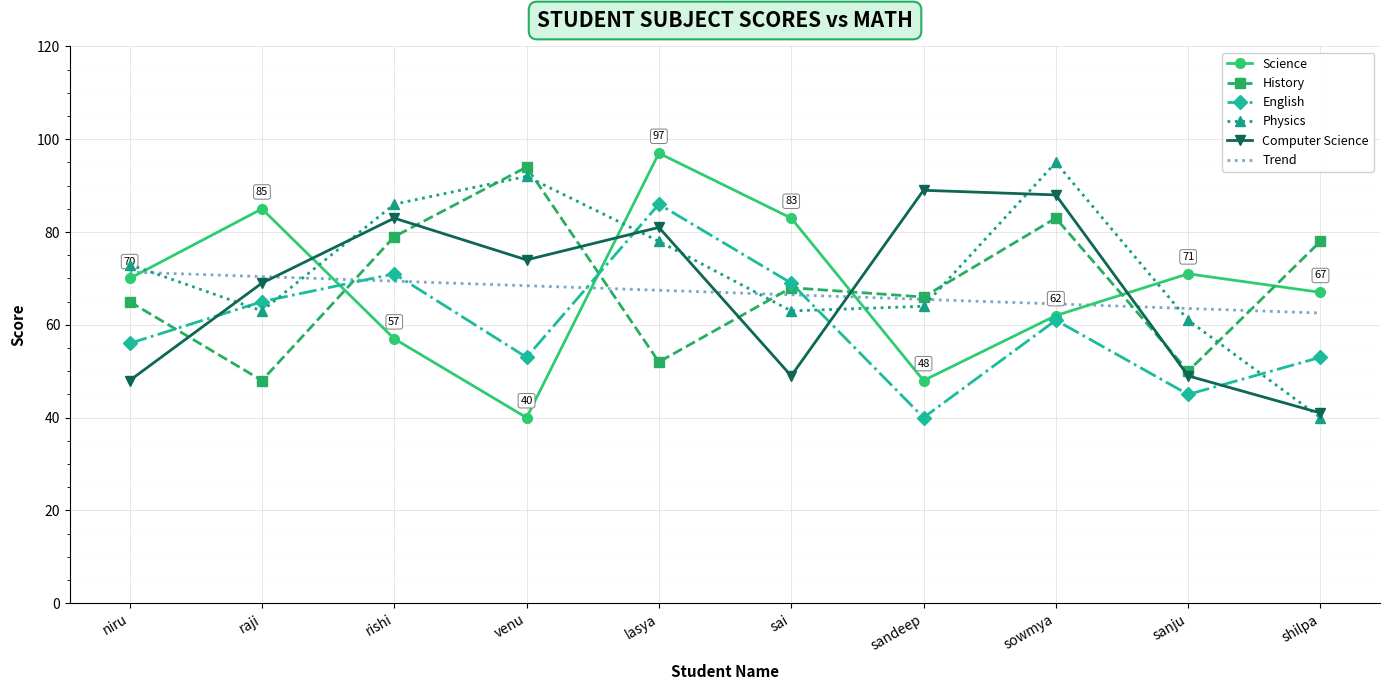

Is it true that Trend equals 28.7 at rishi?

False